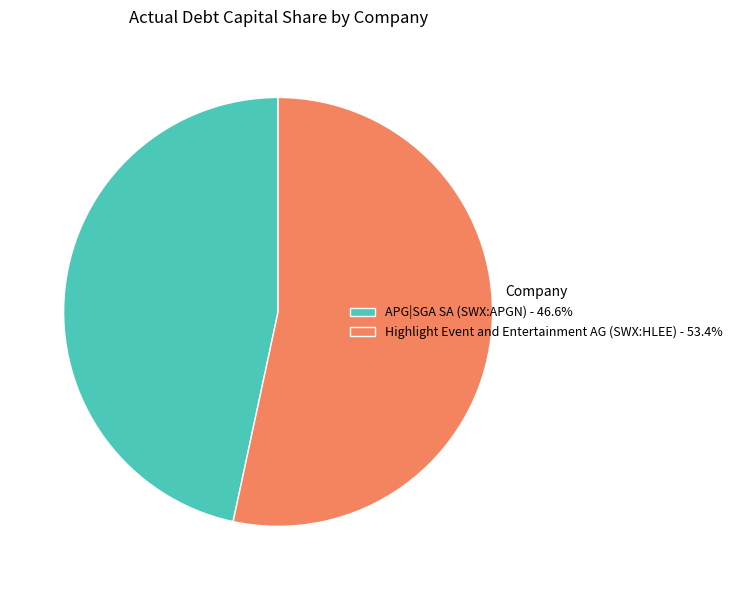

Do APG|SGA SA (SWX:APGN) and Highlight Event and Entertainment AG (SWX:HLEE) together represent more than half of the pie?

Yes